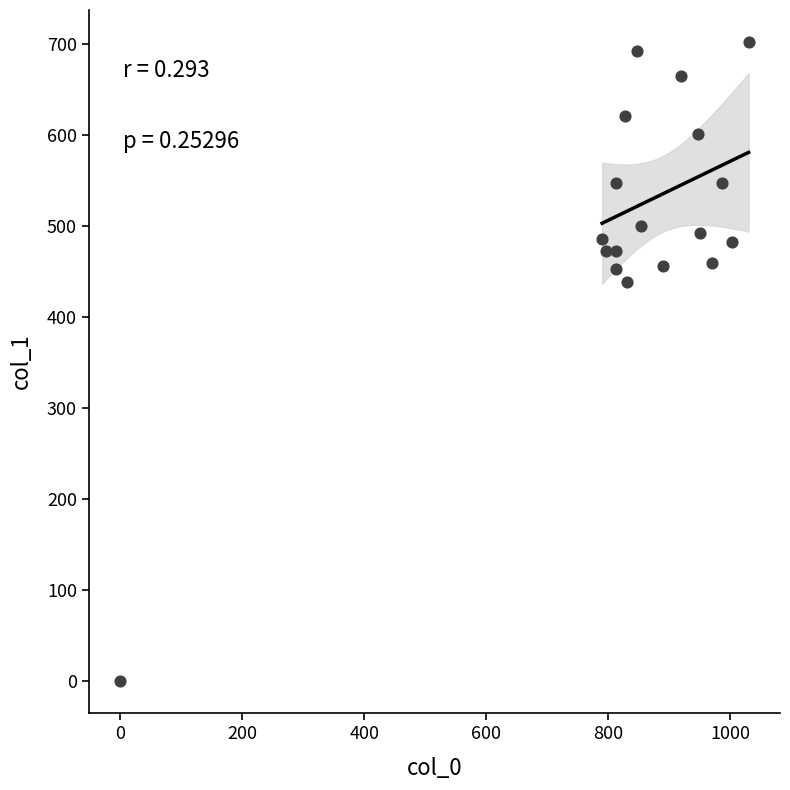

What Y value in the scatter plot is closest to 351?

438.8